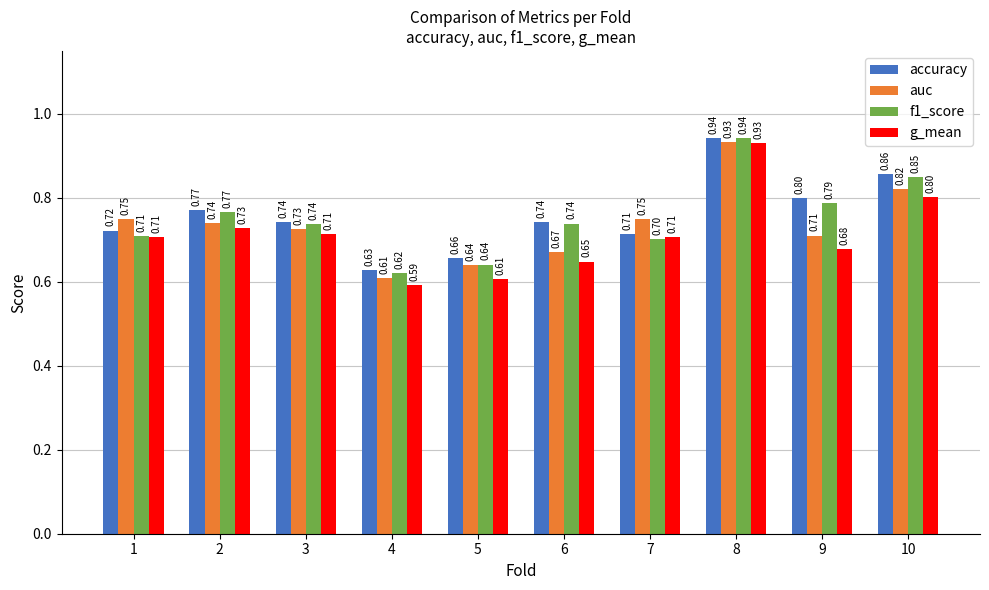

What is the sum of all accuracy values?

7.6